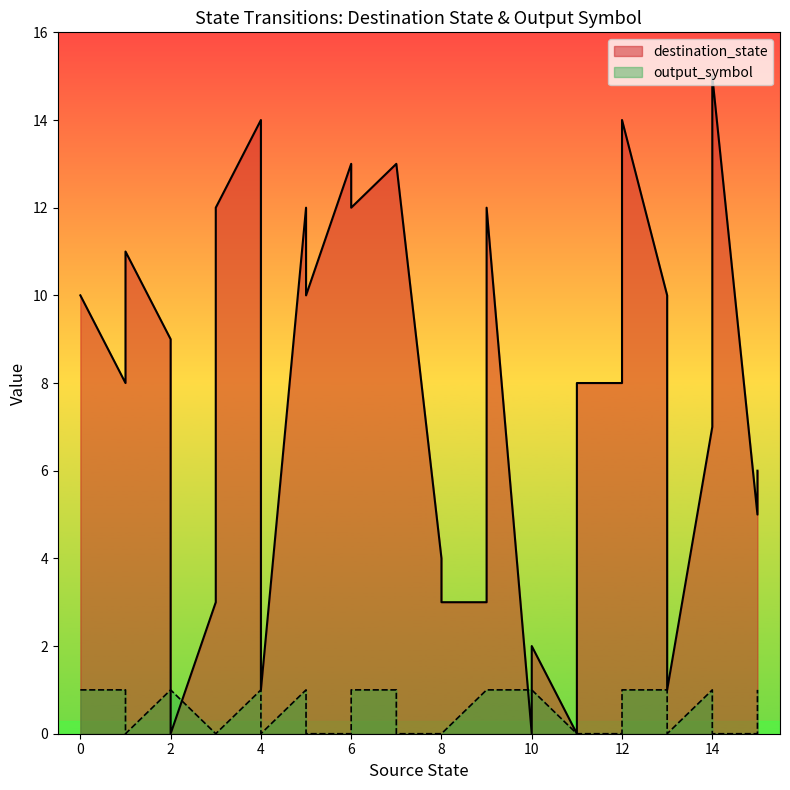

How many lines are shown in the chart?

2